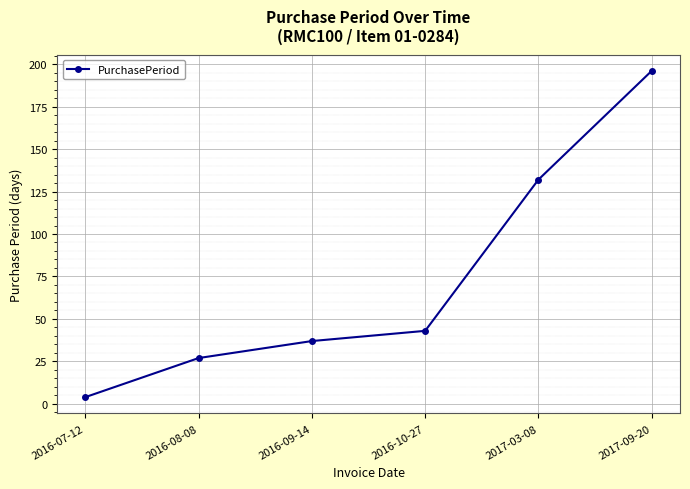

List the labels in order of value, largest first.

2017-09-20, 2017-03-08, 2016-10-27, 2016-09-14, 2016-08-08, 2016-07-12